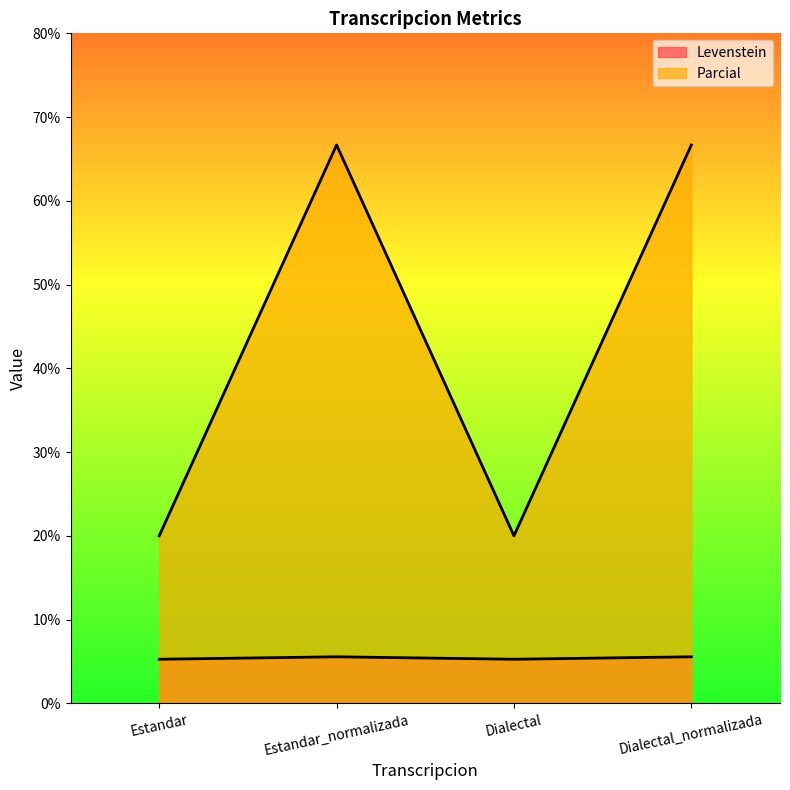

The value of Levenstein at Estandar is 7.2. True or false?

False